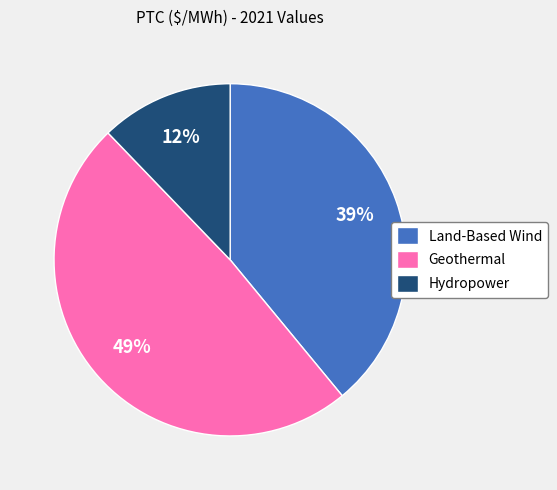

Between Geothermal and Land-Based Wind, which is larger?

Geothermal